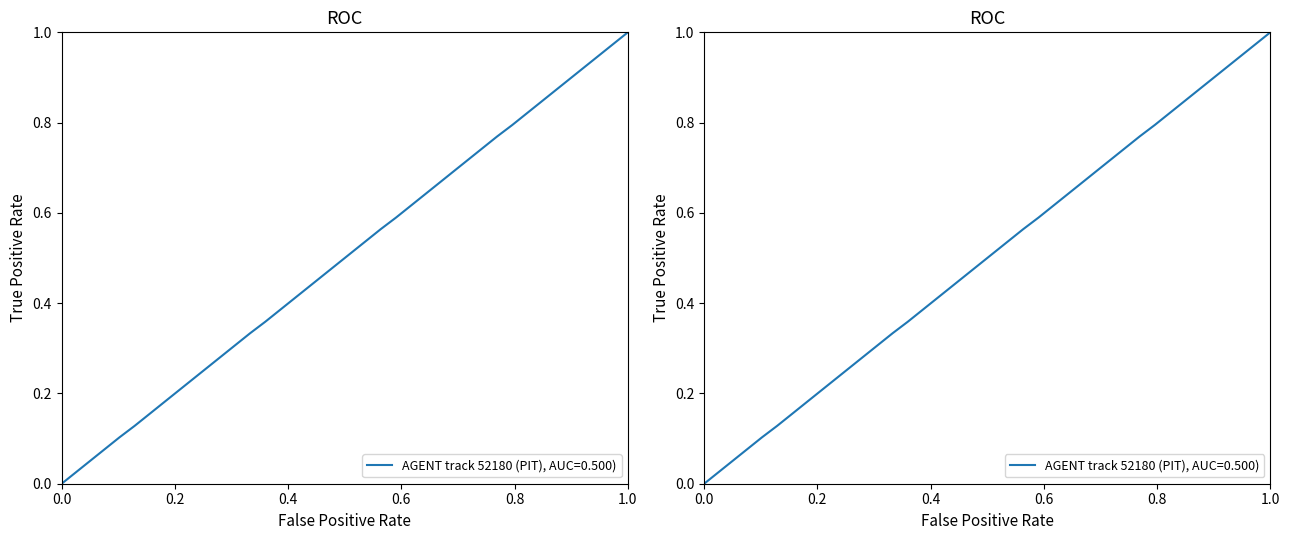

Count the number of data series in this chart.

2